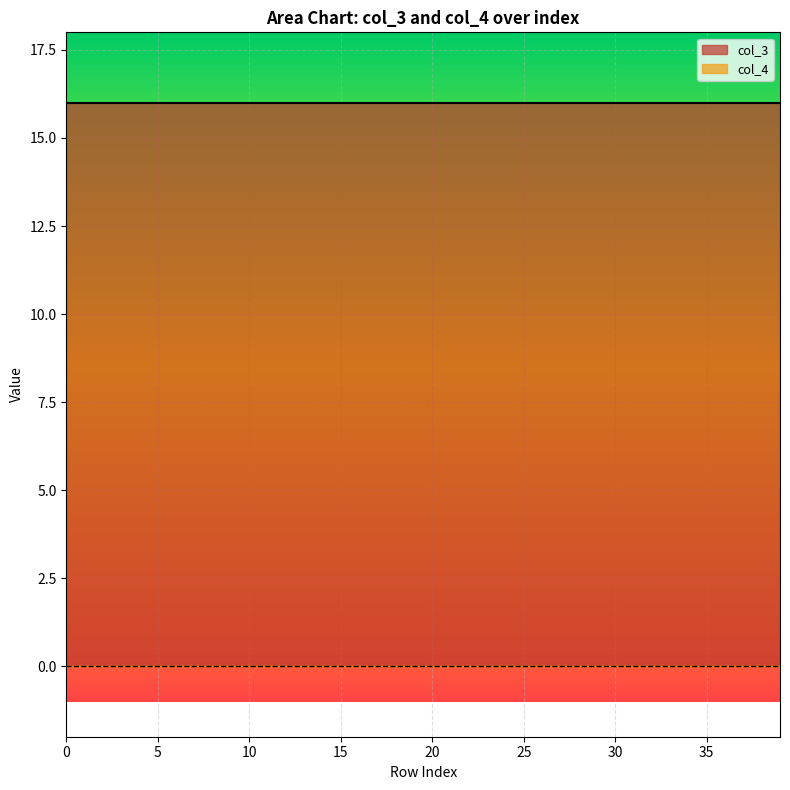

How many distinct data groups are displayed?

2